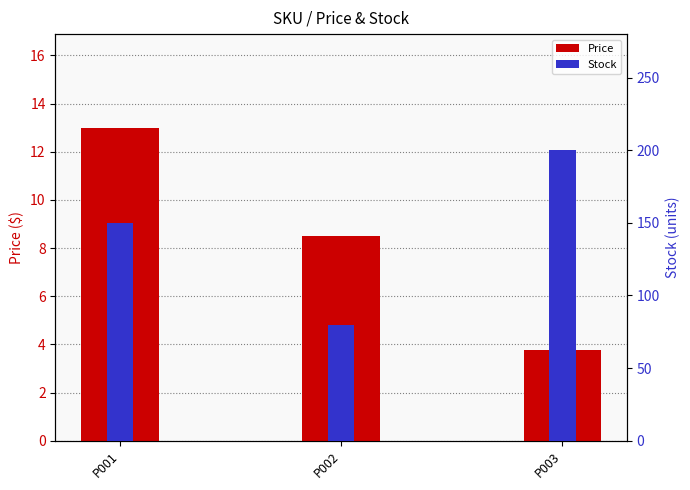

The value of Stock at P003 is 68.4. True or false?

False